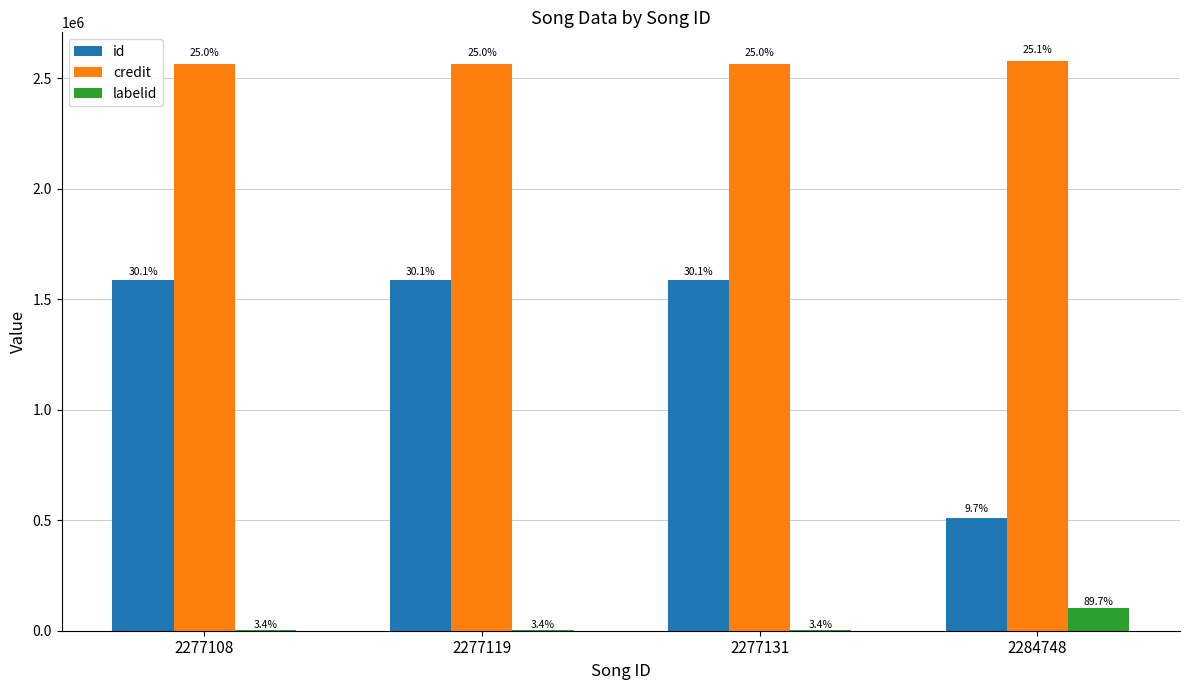

Reading right to left, transcribe all the data shown in this chart.

id: 2284748=509835	2277131=1585979	2277119=1585979	2277108=1585979
credit: 2284748=2577686	2277131=2565539	2277119=2565539	2277108=2565539
labelid: 2284748=104280	2277131=3987	2277119=3987	2277108=3987